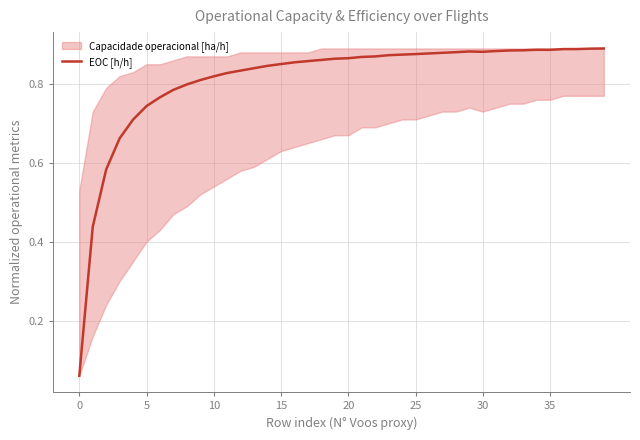

What is the maximum value shown in the chart?

0.9